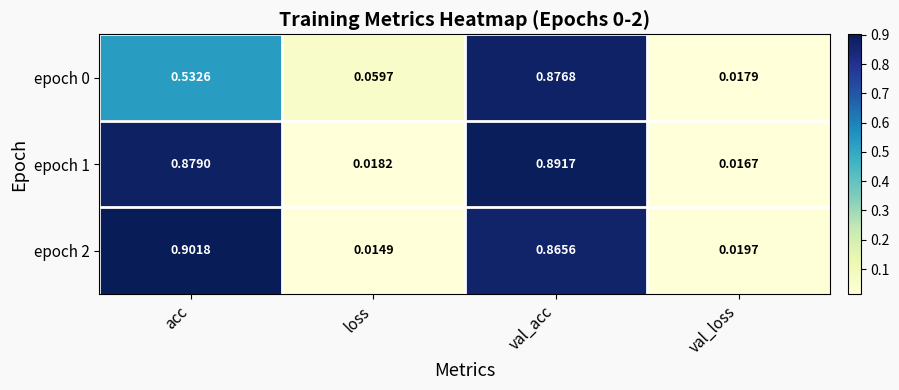

At which label does epoch 1 reach its peak?

val_acc